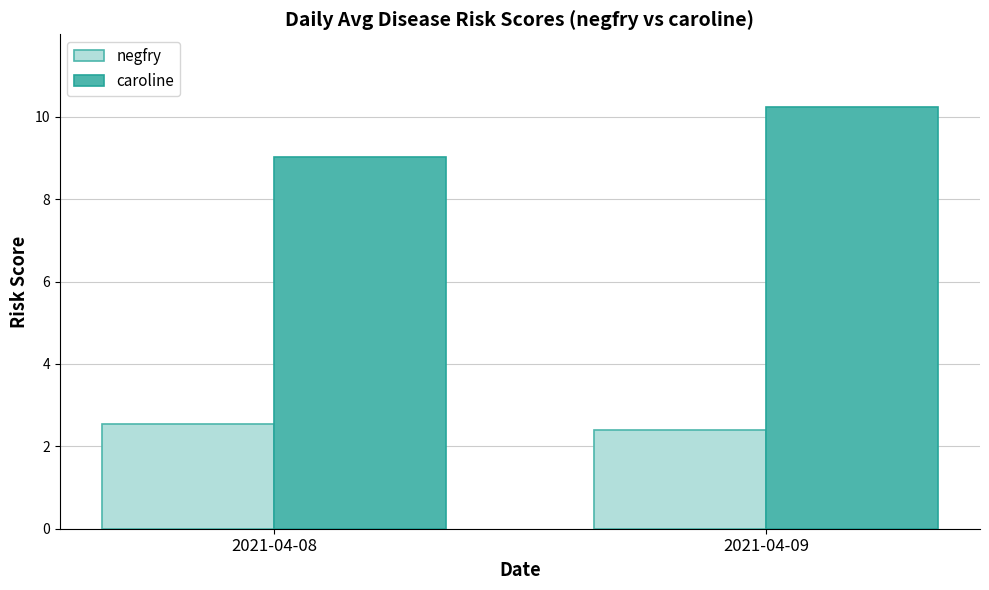

The negfry series shows 0.5 at 2021-04-08. True or false?

False